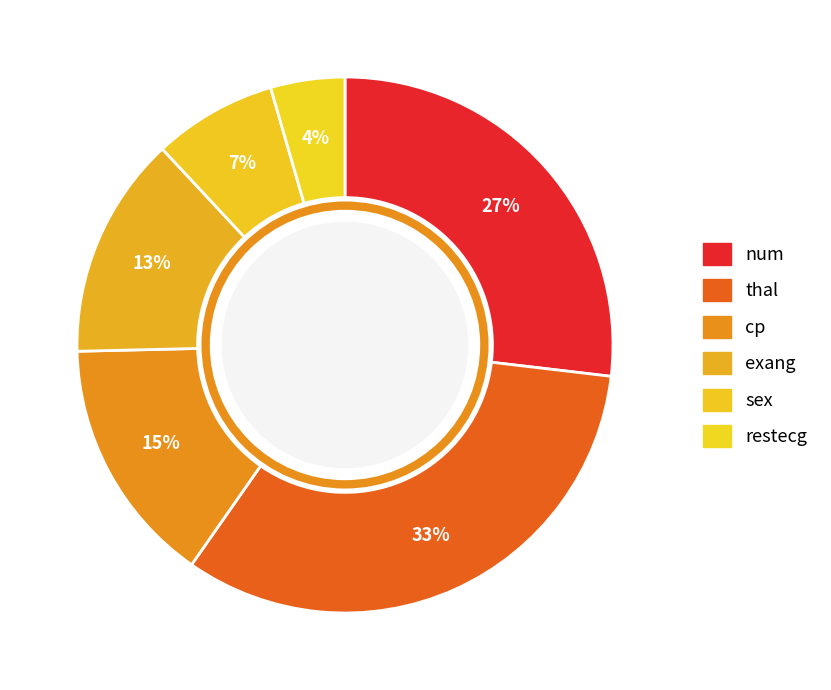

To the nearest percent, what is the average slice percentage?

17%